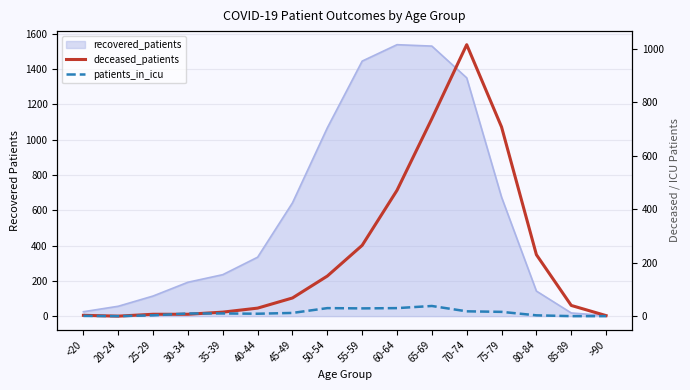

Which label corresponds to the smallest value in the chart?

20-24